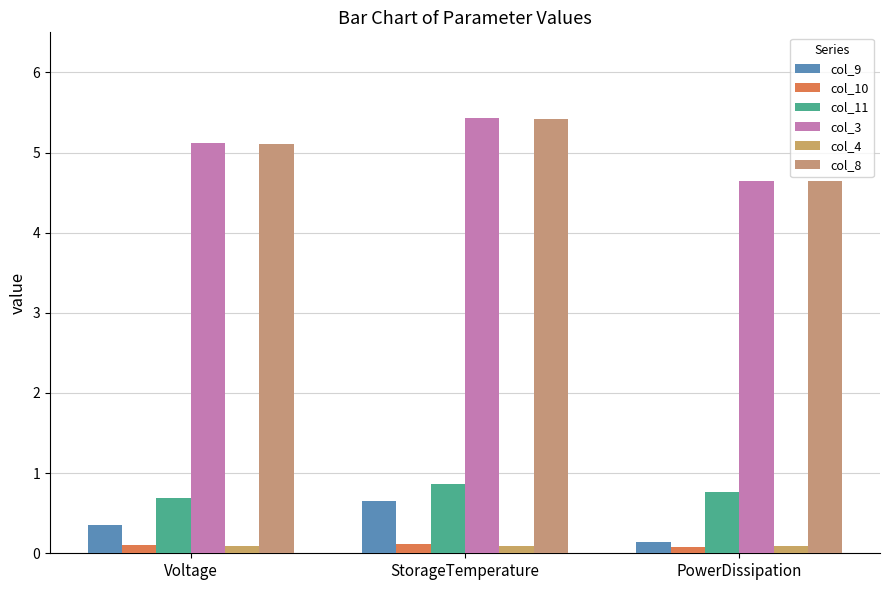

Which series has the largest range (max minus min)?

col_3